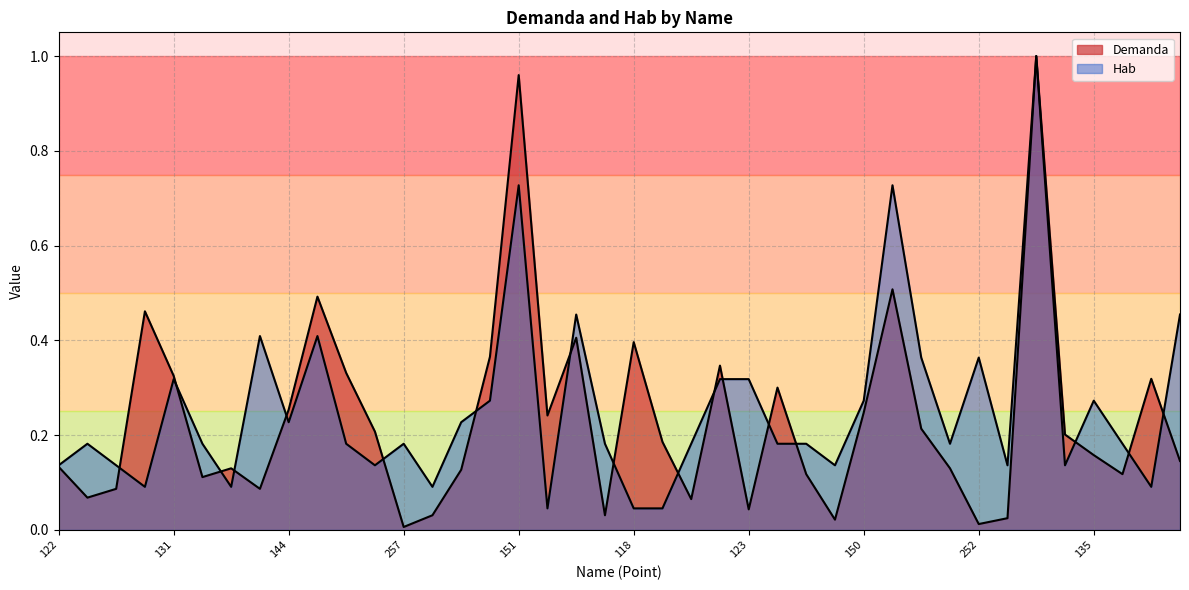

What is the label of the 30th point from the left?

231